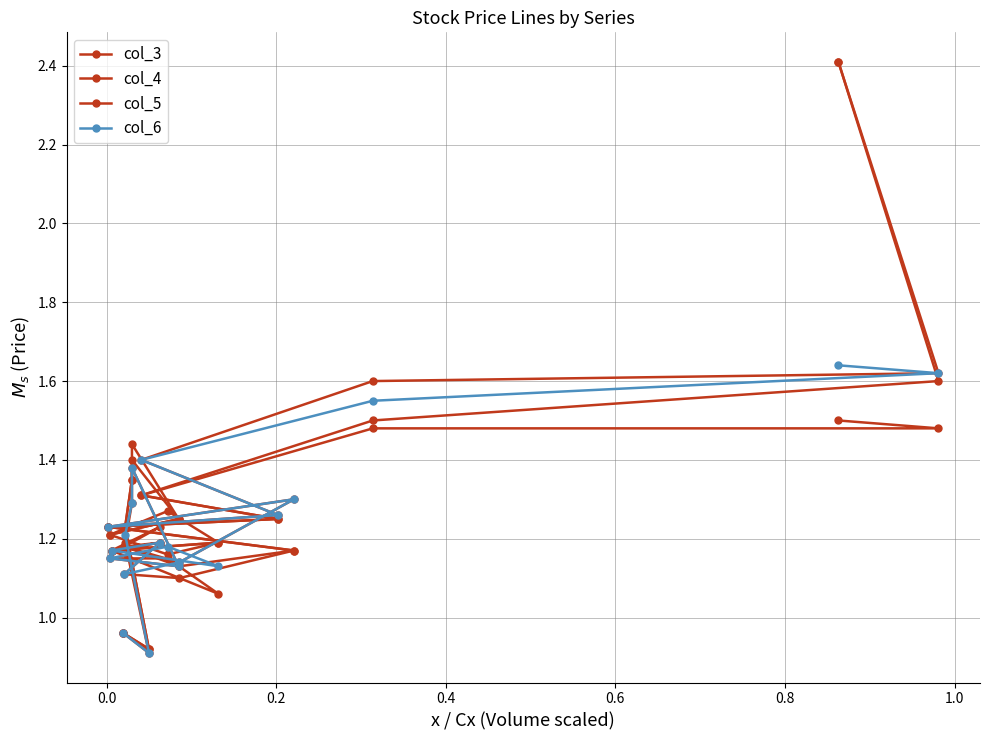

True or false: col_5 and col_6 intersect in this chart.

False